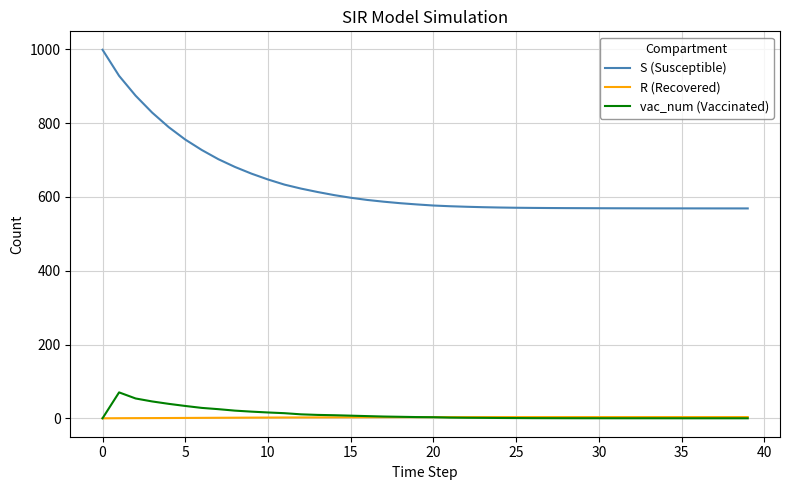

Which series has the largest total across all categories?

S (Susceptible)